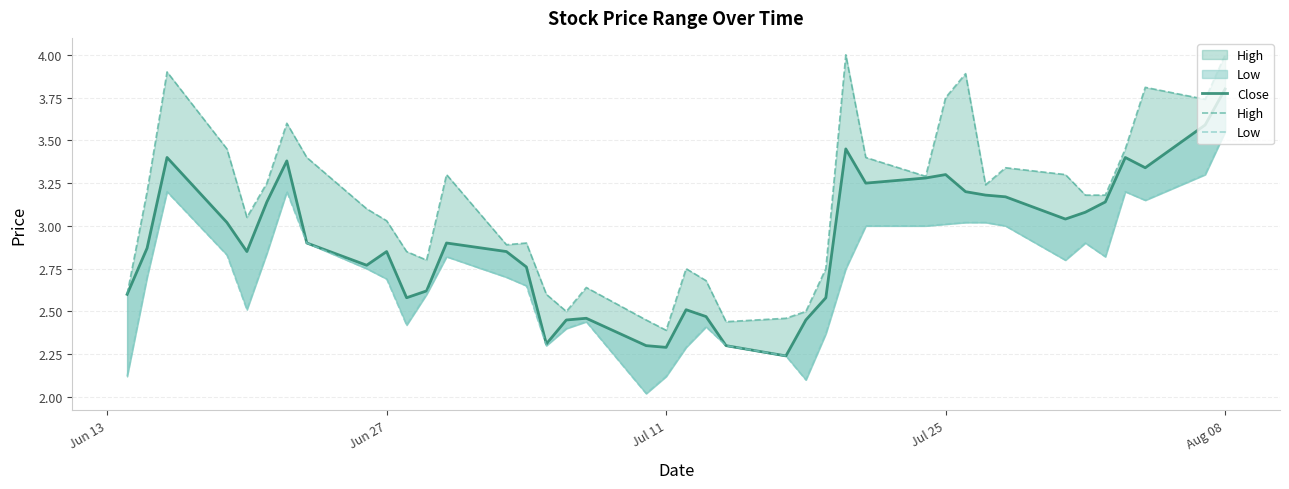

True or false: High and Close cross at least once.

False